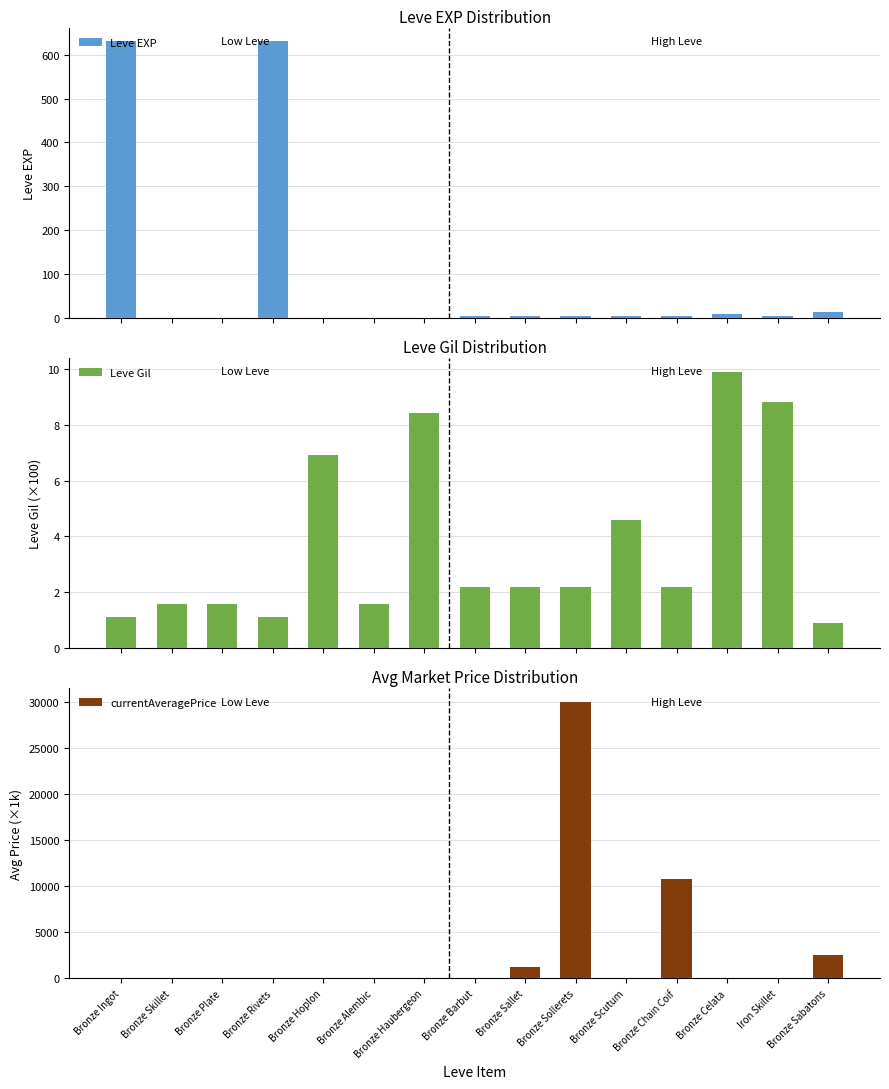

How many distinct data groups are displayed?

3